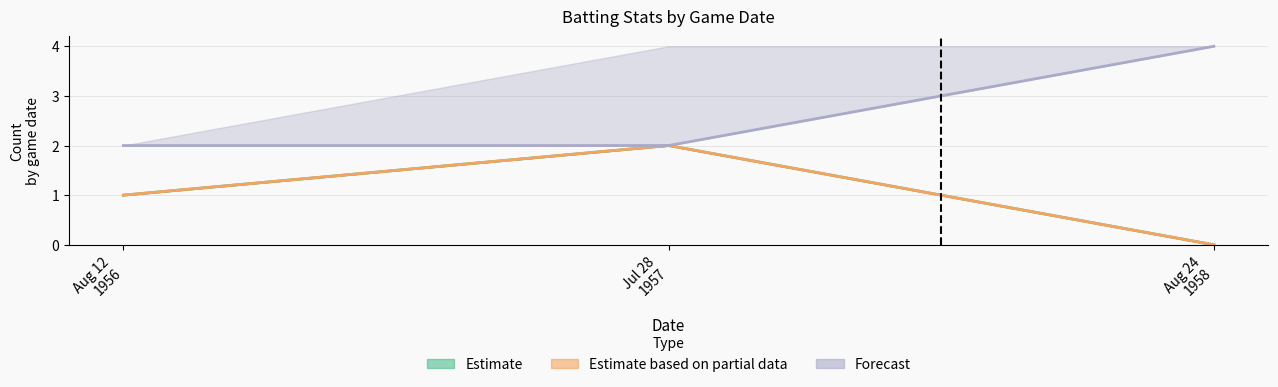

At which label is value closest to 1?

Aug 12 1956